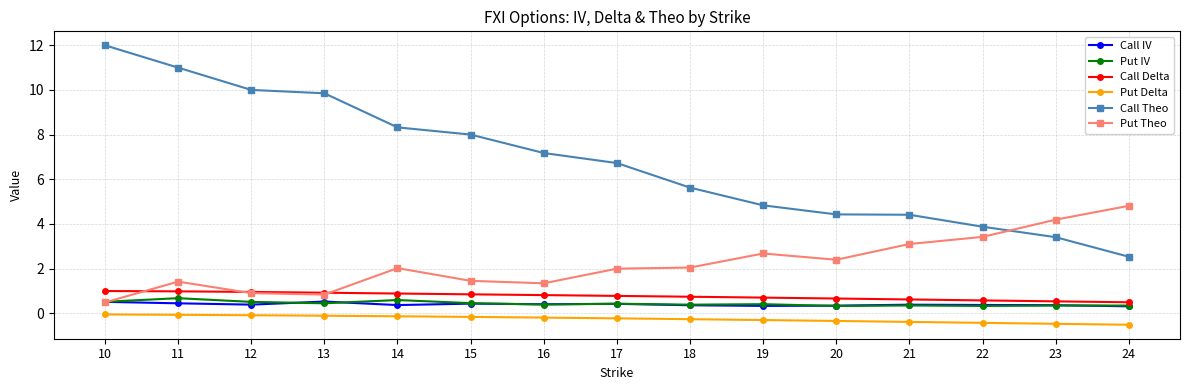

How many data points does each series have?

15